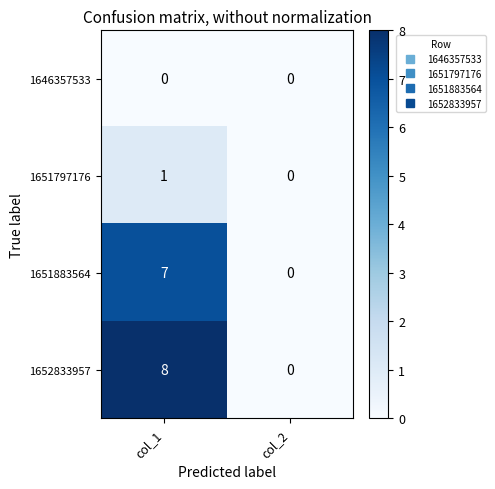

Reading right to left, list all the values displayed in this chart.

1646357533: 0	0
1651797176: 0	1
1651883564: 0	7
1652833957: 0	8